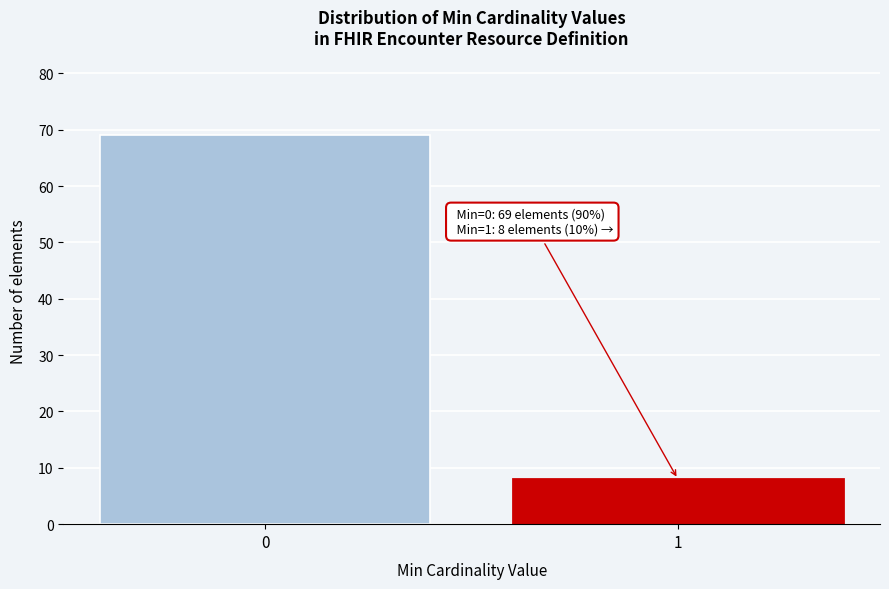

Reading right to left, what are all the values shown in this chart?

8	69